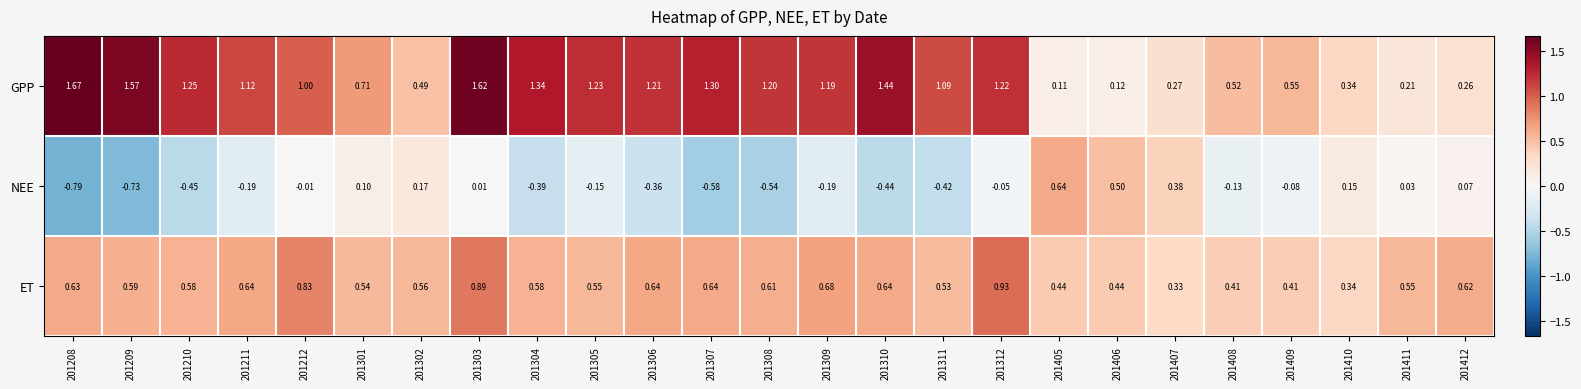

Which series changed the most between 201308 and 201406?

GPP